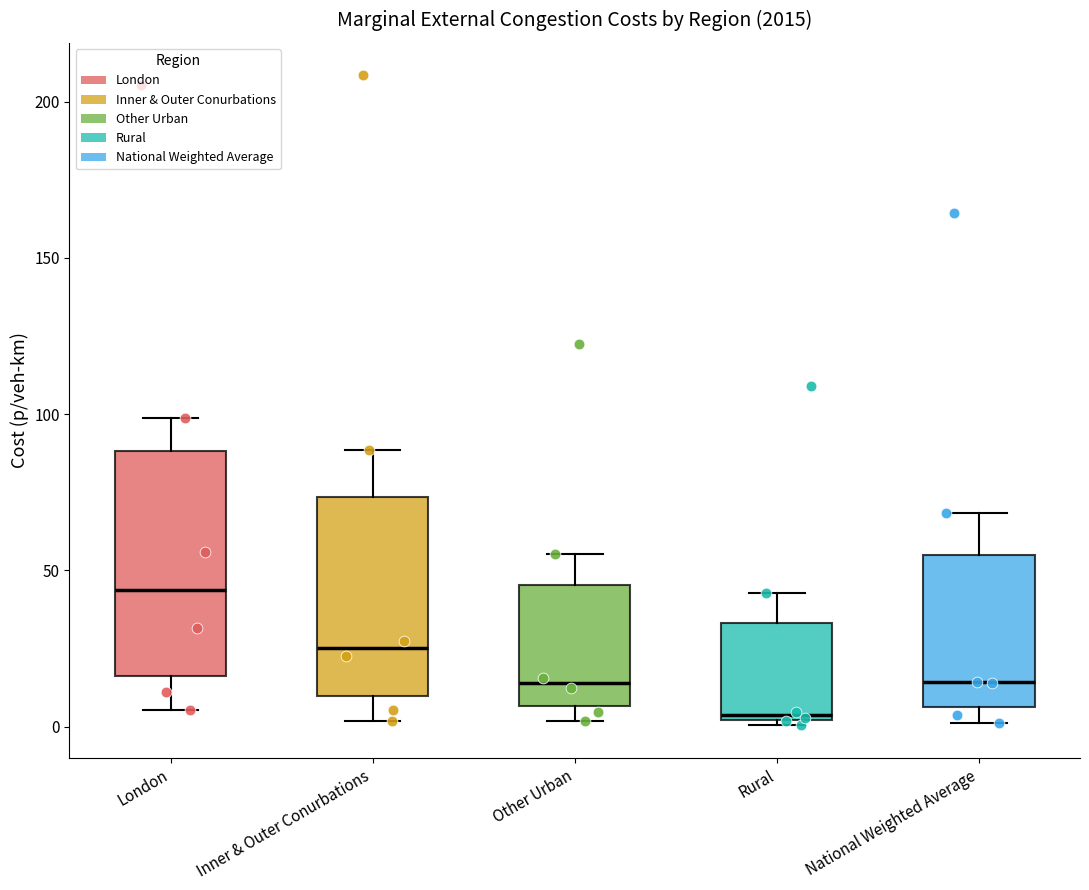

Where does the lower whisker of the box for Inner & Outer Conurbations end on the y-axis? The values are not printed on the chart, so give them approximately, as read against the axis.

0